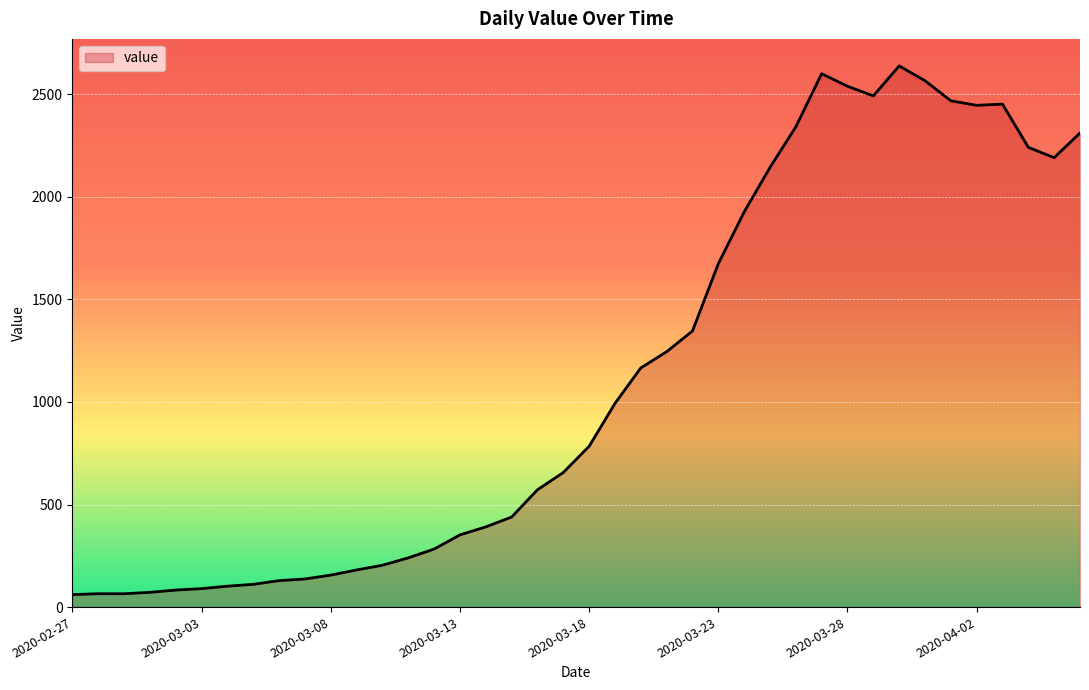

What is the greatest value displayed?

2638